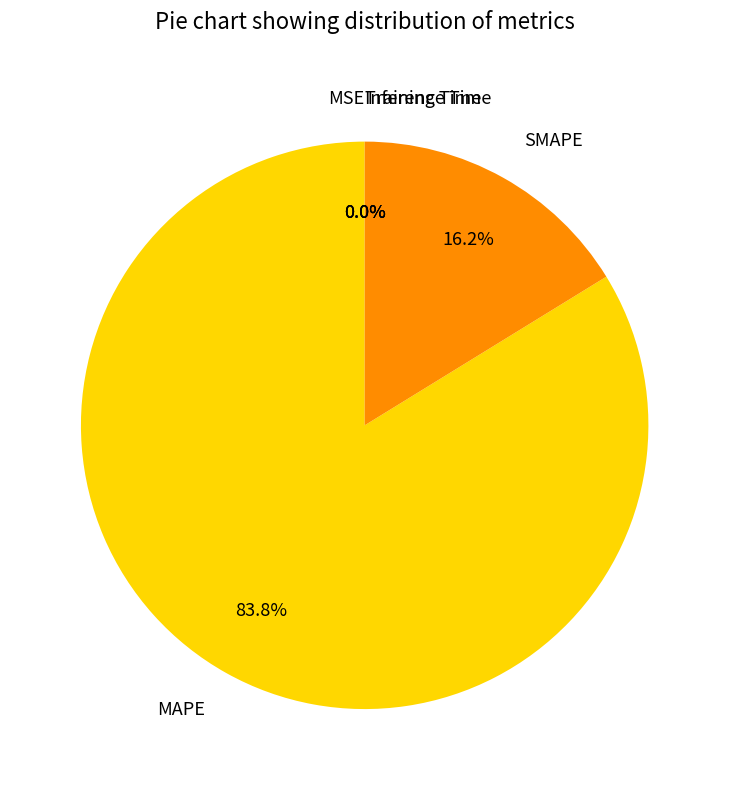

What is the largest slice in the pie chart?

MAPE